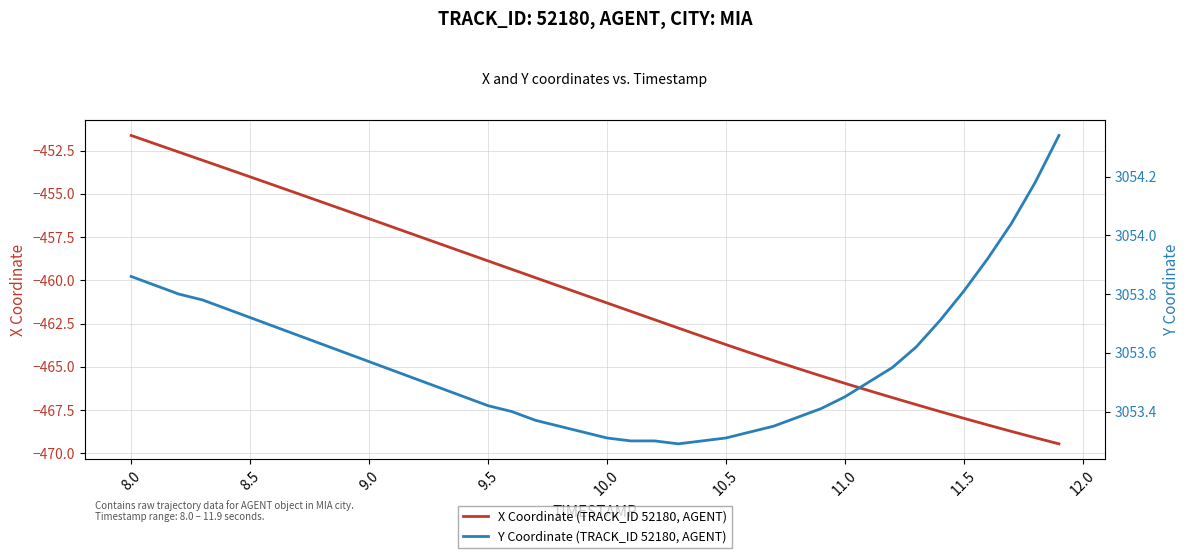

True or false: X Coordinate (TRACK_ID 52180, AGENT) and Y Coordinate (TRACK_ID 52180, AGENT) intersect in this chart.

False